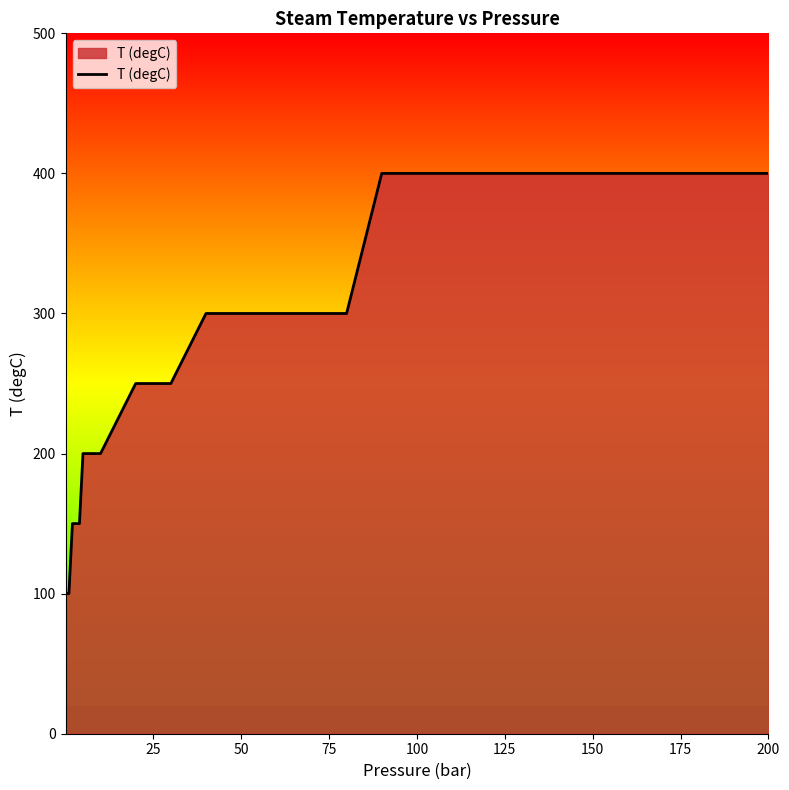

What is the minimum value shown in the chart?

100